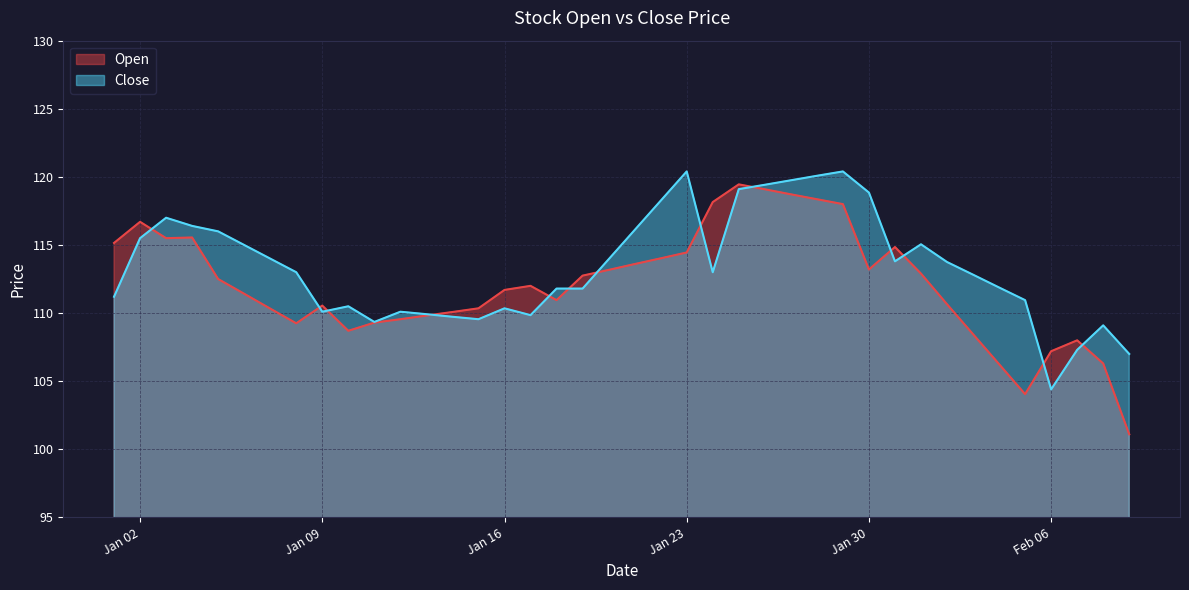

Which series has the largest total across all categories?

Close